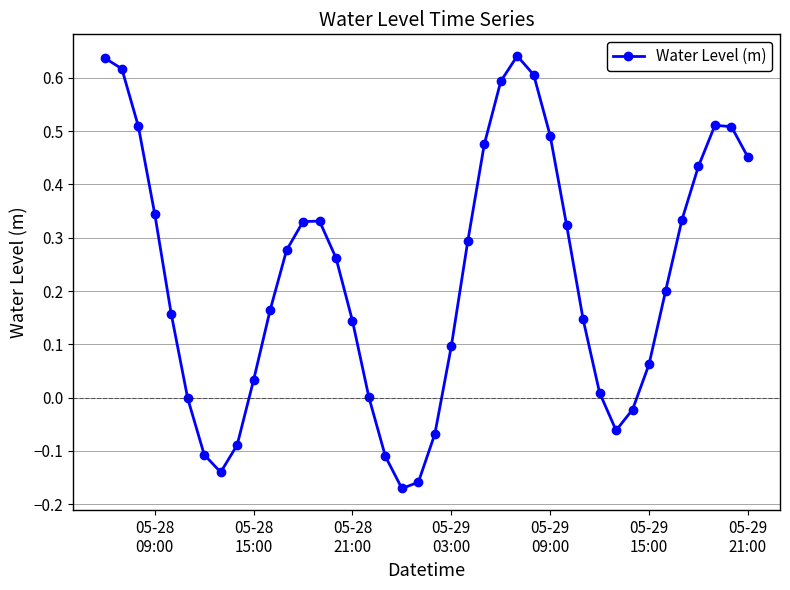

What is the difference between the maximum and minimum values?

0.8